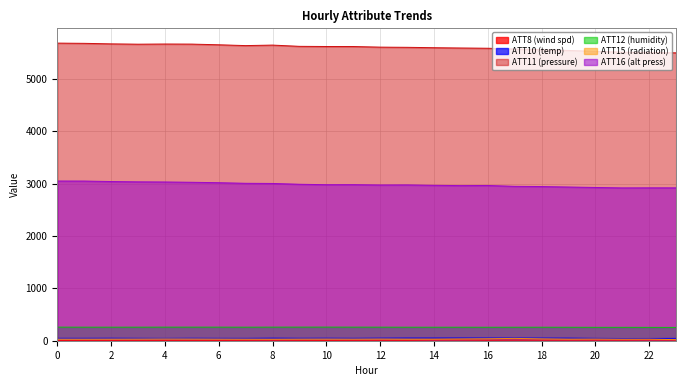

True or false: ATT11 and ATT10 cross at least once.

False